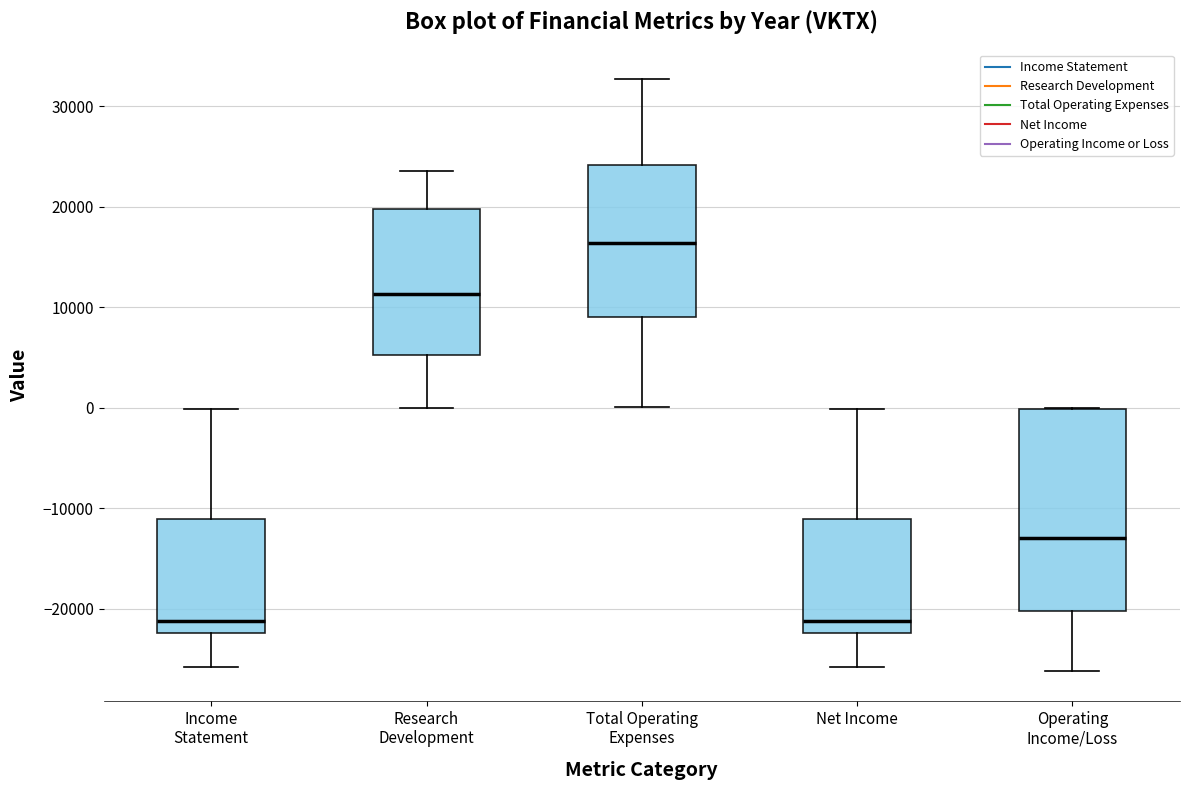

Which box's median line is the highest?

Total Operating Expenses